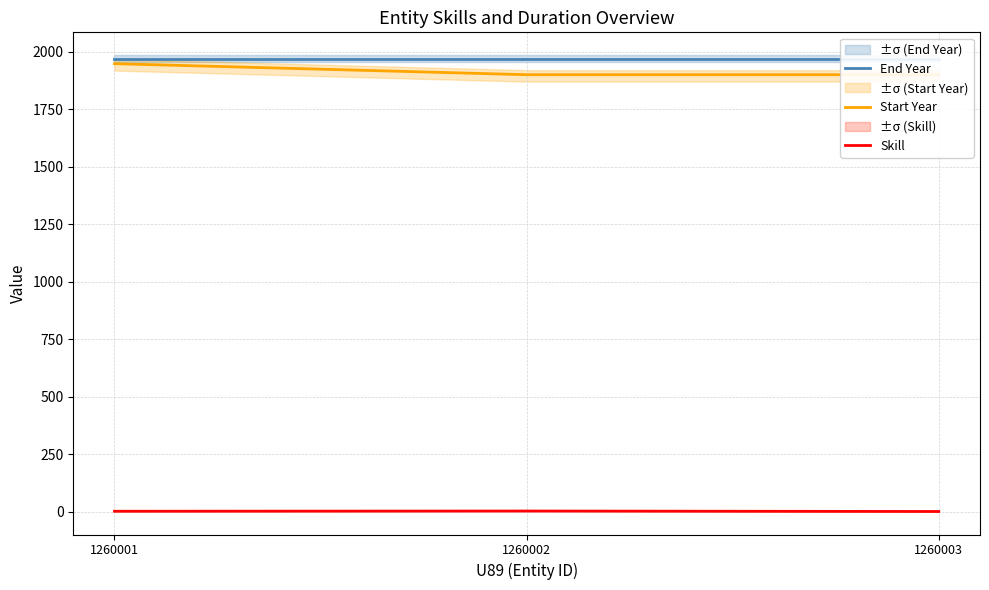

Between 1260001 and 1260002, which series saw the biggest shift?

Start Year